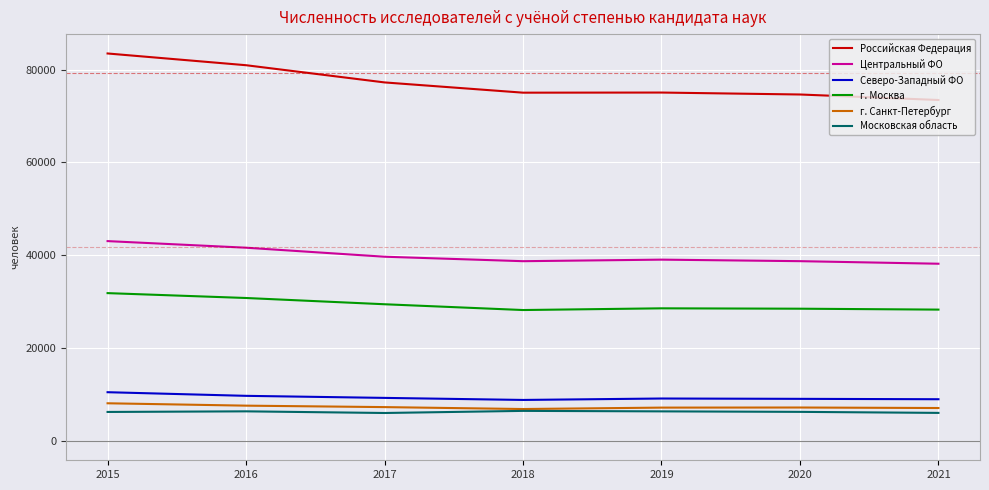

What is the lowest value of the г. Москва series?

28202